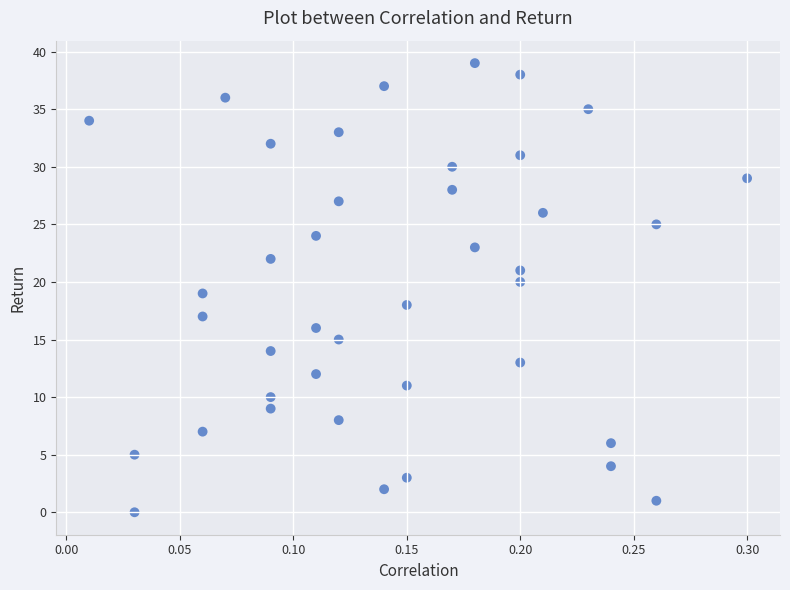

What is the range of Y values (max minus min)?

39